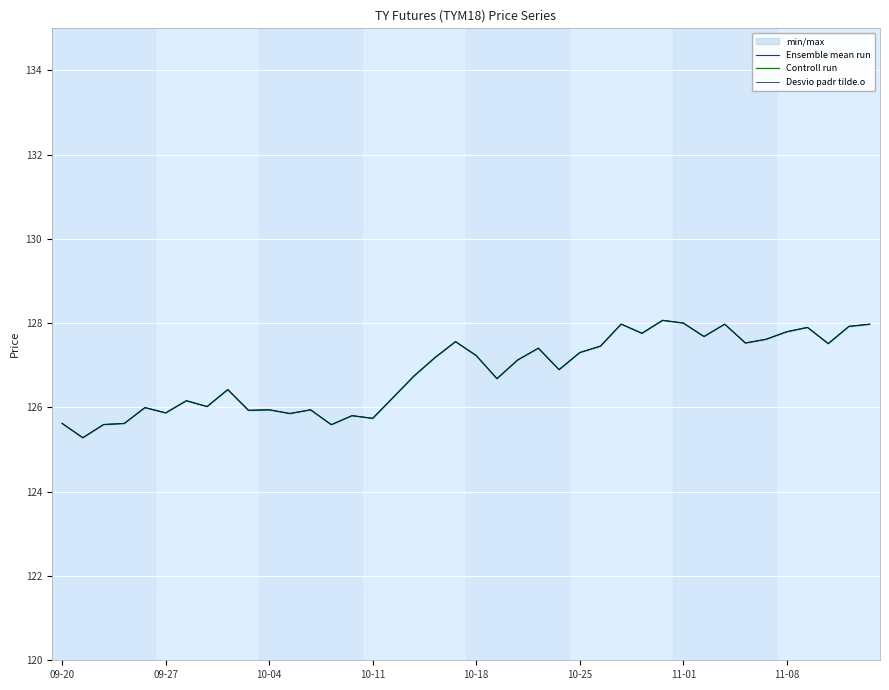

Read the Ensemble mean run value at 11-08.

127.8